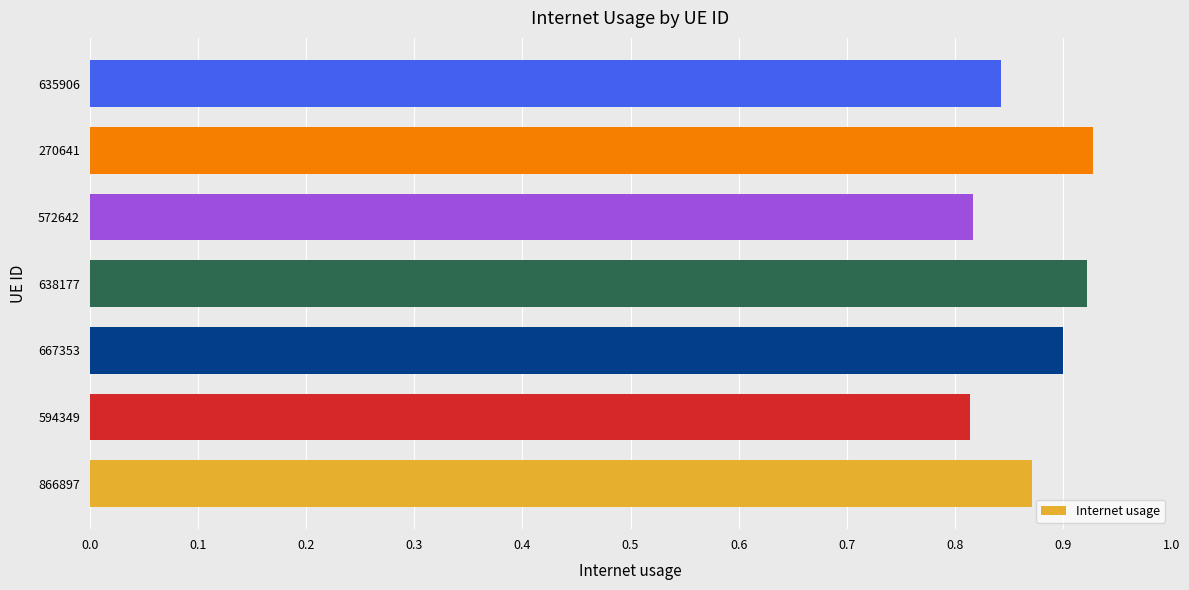

How many values are between 0 and 1?

7